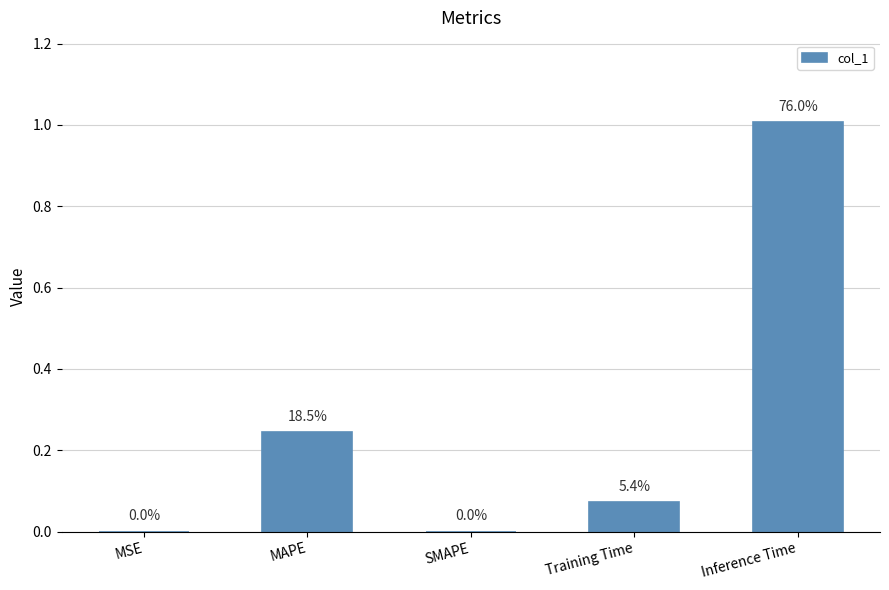

Reading left to right, what are all the values shown in this chart?

MSE=0.0	MAPE=0.2	SMAPE=0.0	Training Time=0.1	Inference Time=1.0